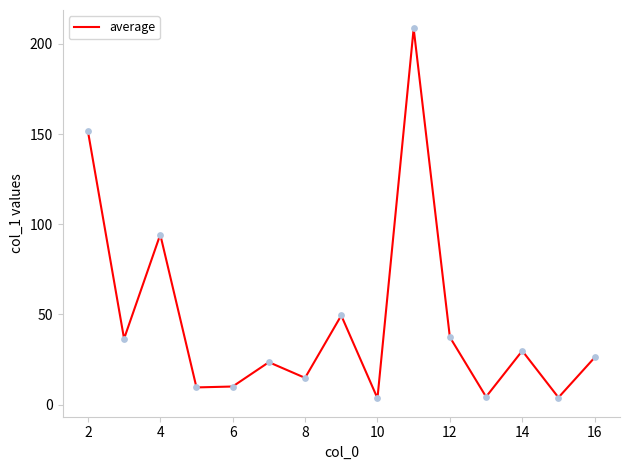

What is the greatest value displayed?

208.6